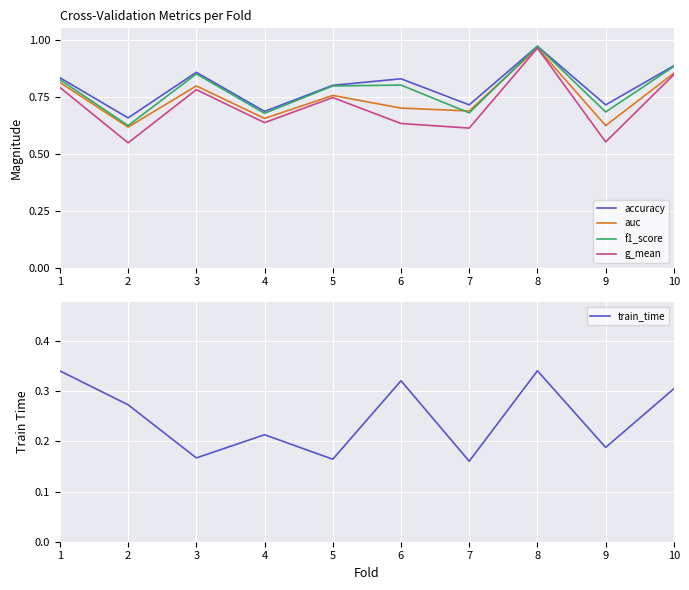

The g_mean series shows 0.8 at 1. True or false?

True